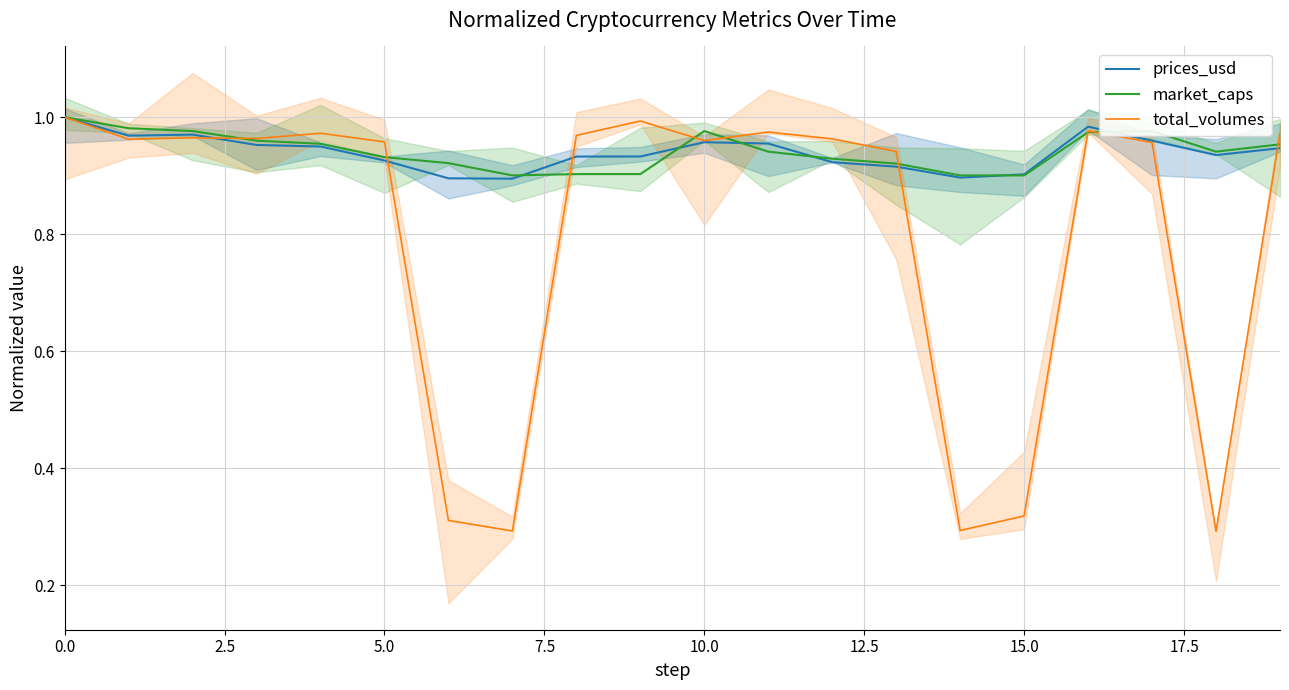

Which label corresponds to the smallest value in the chart?

18